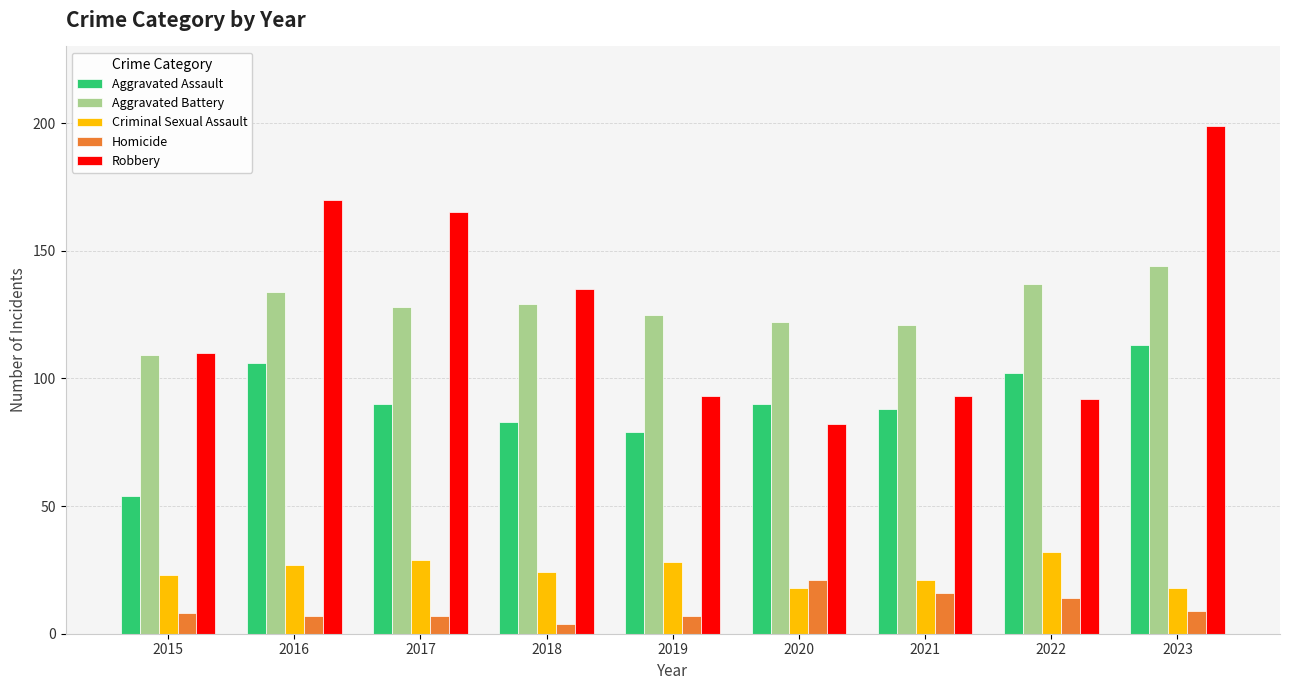

The Homicide series shows 8 at 2015. True or false?

True